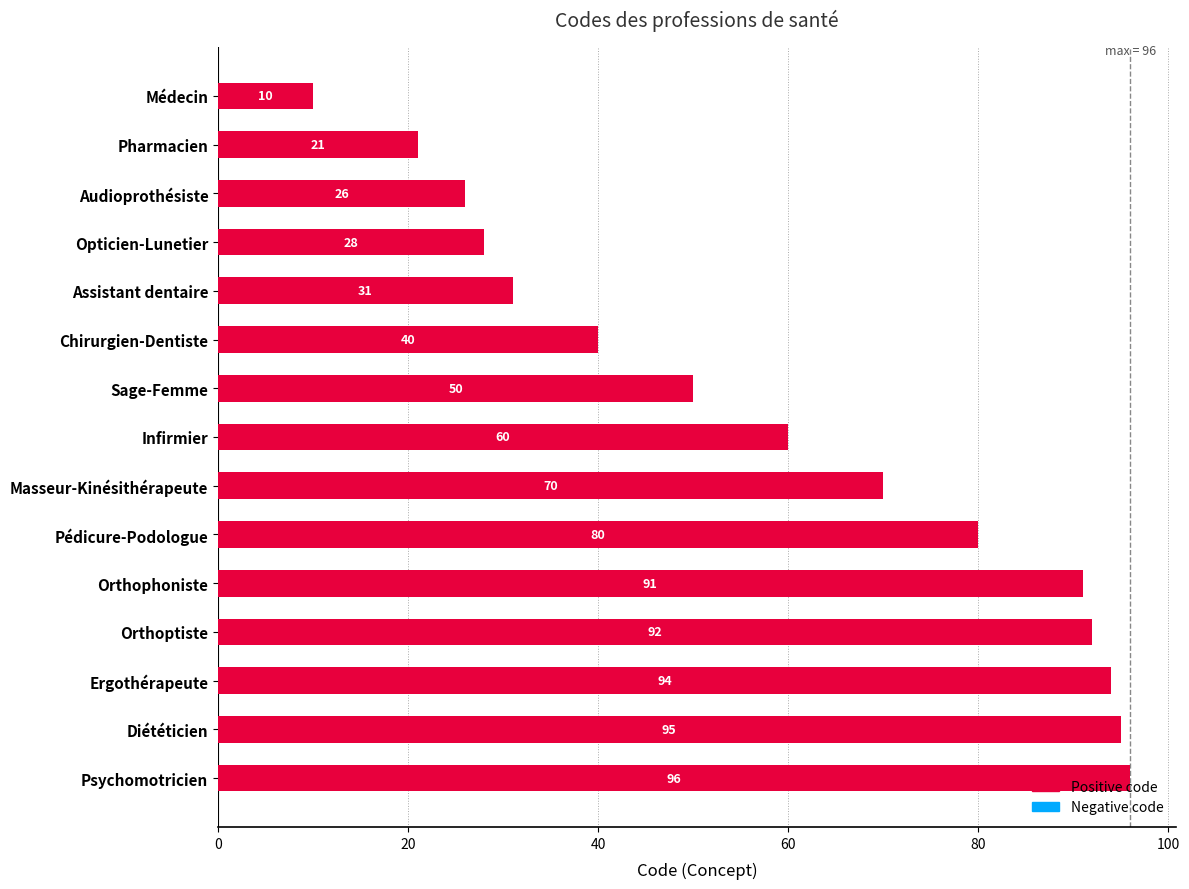

List the labels in order of value, largest first.

Psychomotricien, Diététicien, Ergothérapeute, Orthoptiste, Orthophoniste, Pédicure-Podologue, Masseur-Kinésithérapeute, Infirmier, Sage-Femme, Chirurgien-Dentiste, Assistant dentaire, Opticien-Lunetier, Audioprothésiste, Pharmacien, Médecin